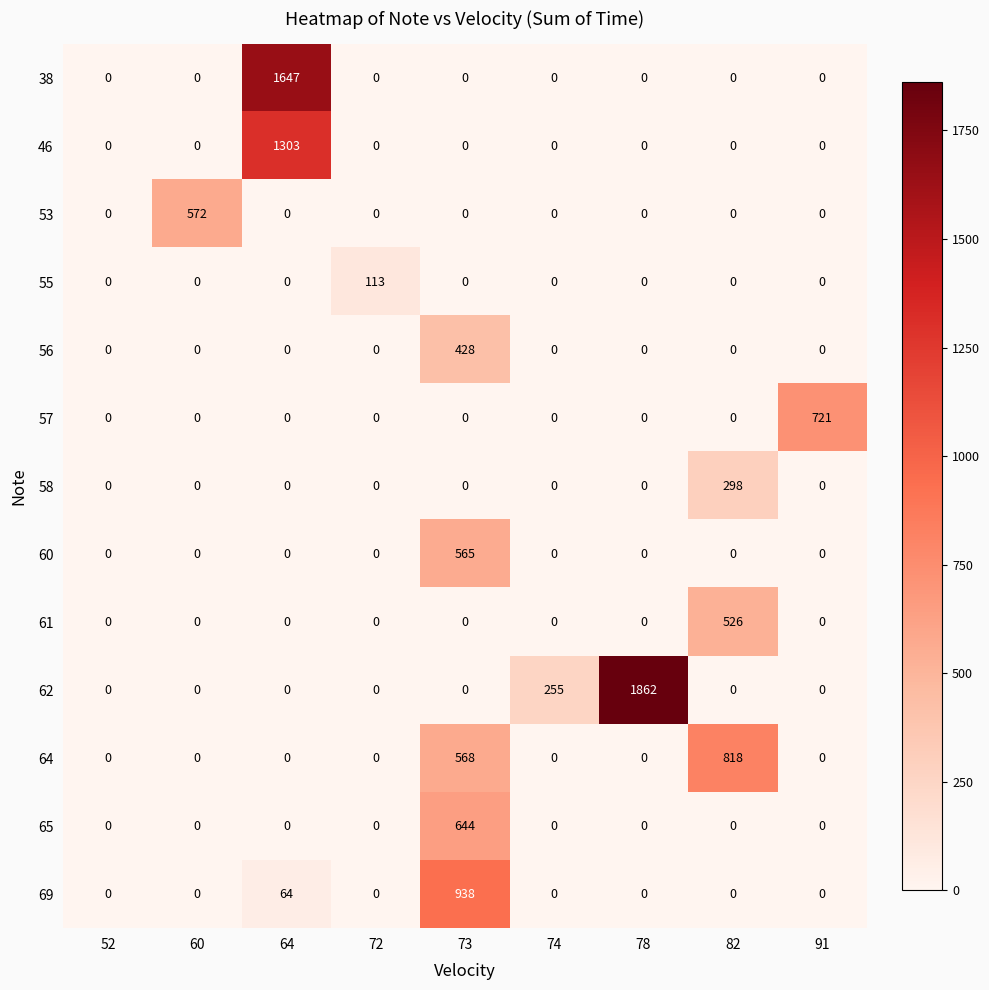

List the series in order of their peak value, highest first.

62, 38, 46, 69, 64, 57, 65, 53, 60, 61, 56, 58, 55